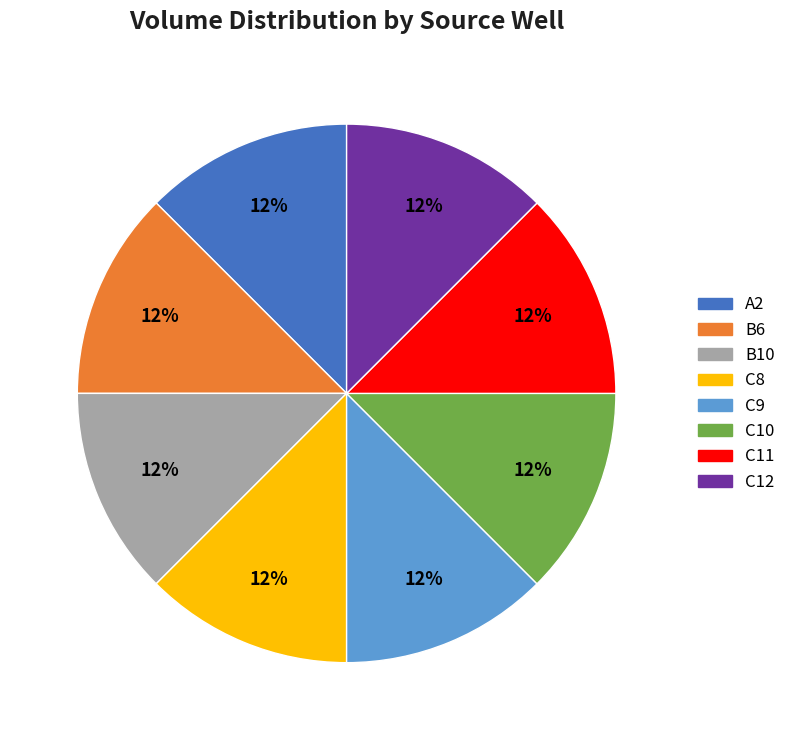

To the nearest percent, what is the combined percentage of B6 and C8?

25%